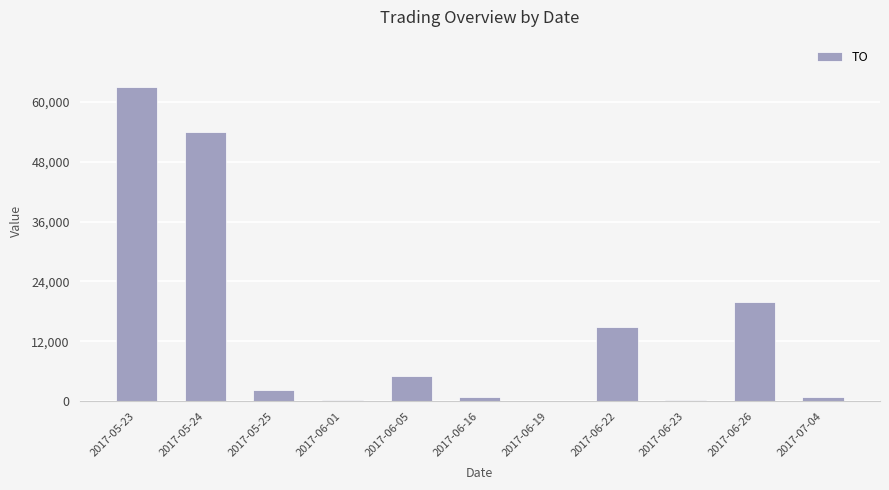

How many series are shown in this chart?

1